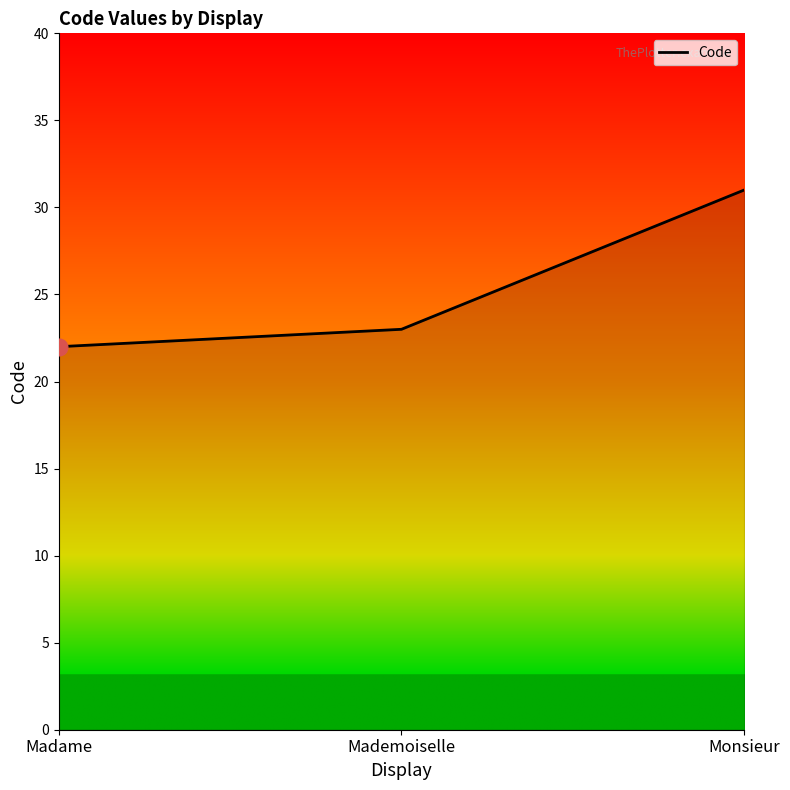

What is the sum of all values?

76